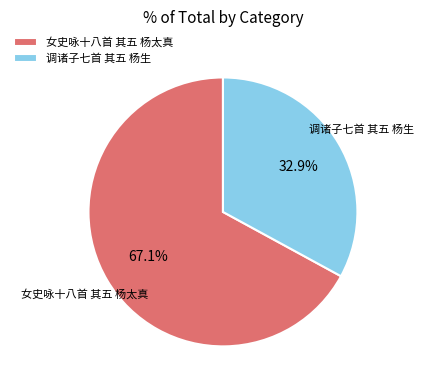

To the nearest percent, what is the difference between the largest and smallest slice percentages?

34%